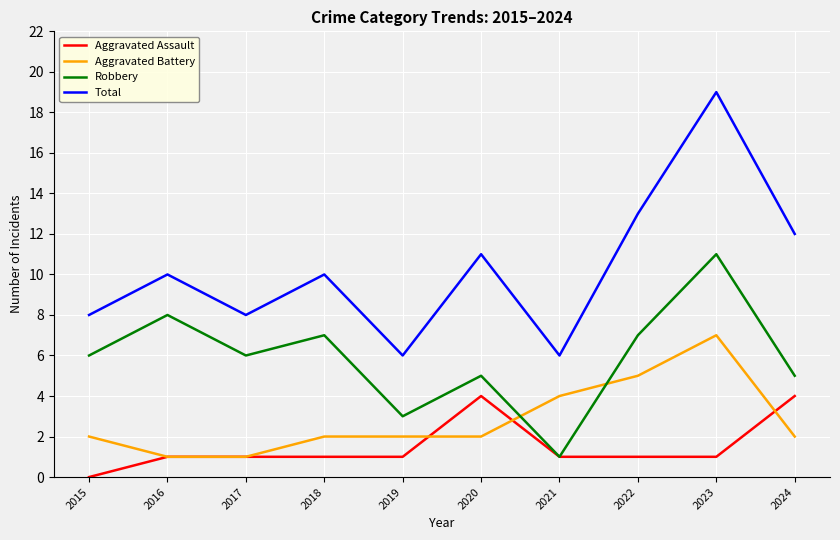

The value of Robbery at 2016 is 8. True or false?

True